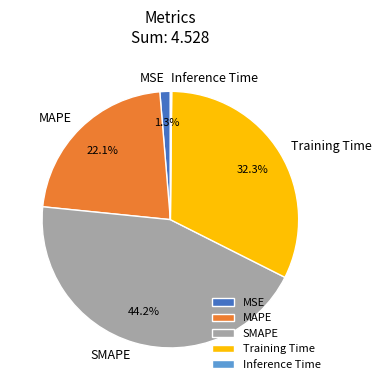

Is there any slice that represents more than half of the pie?

No